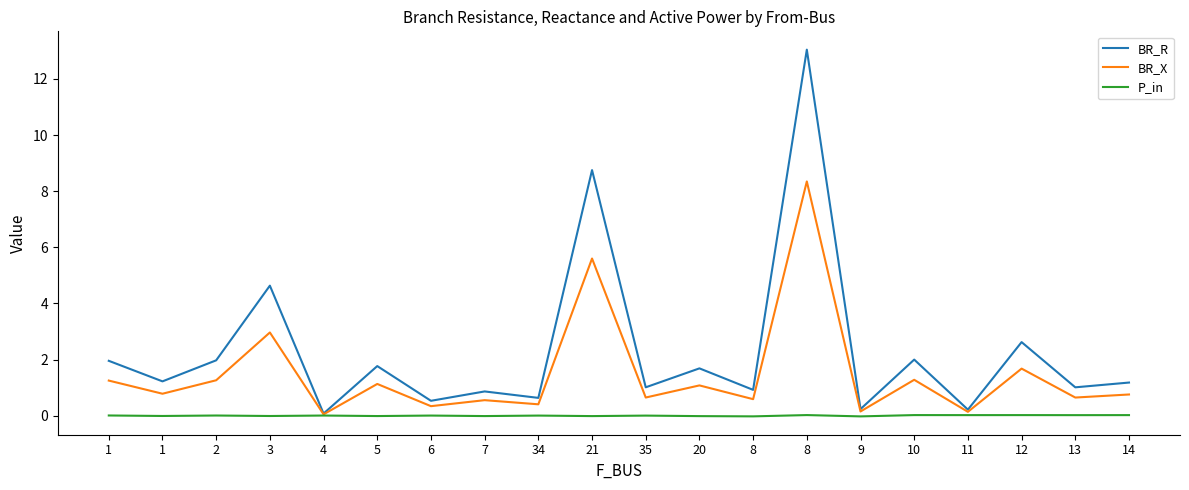

How many distinct data groups are displayed?

3